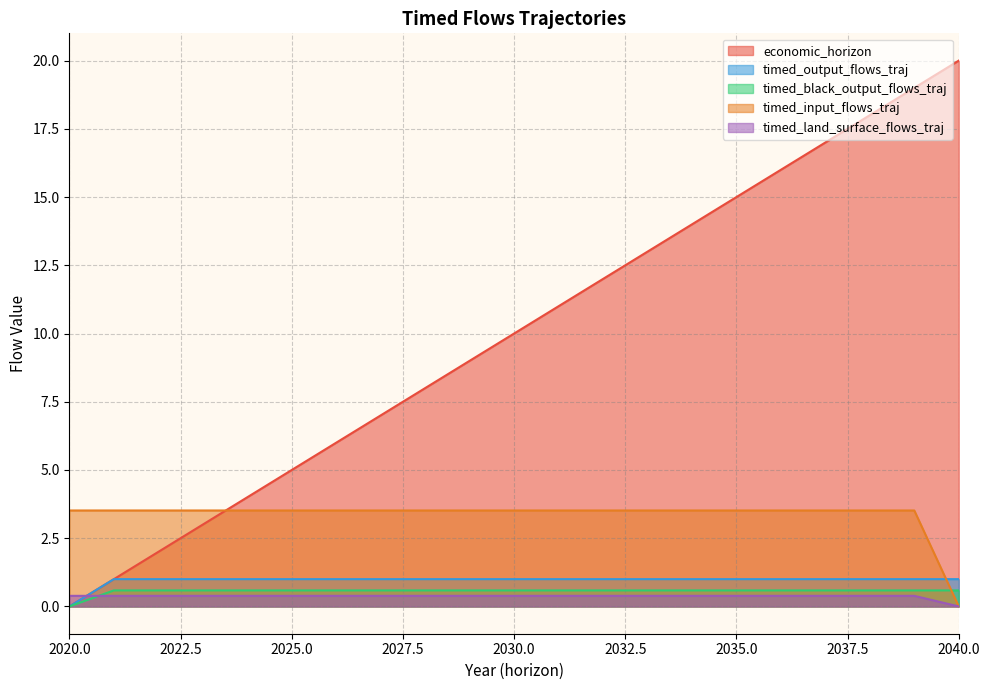

How many values in the timed_input_flows_traj series exceed 3?

20